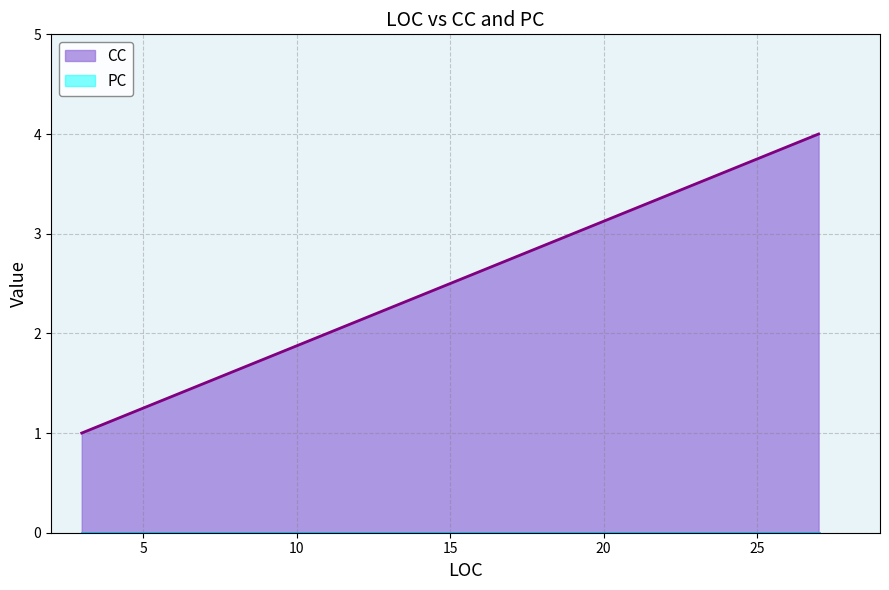

What is the difference between the values at 27 and 3?

3